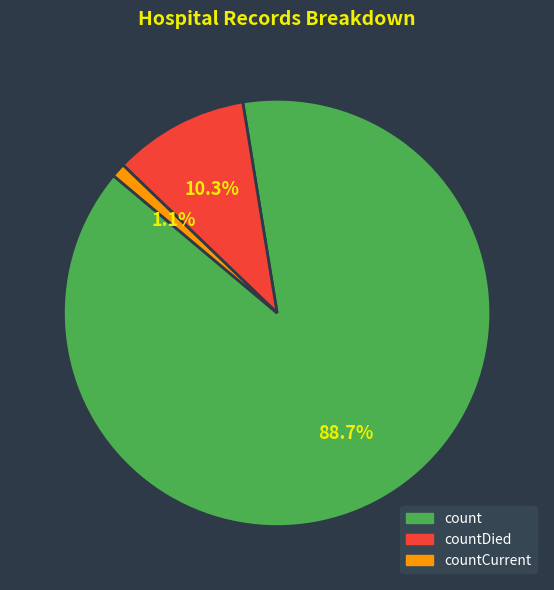

Is the sum of countCurrent and count greater than half?

Yes